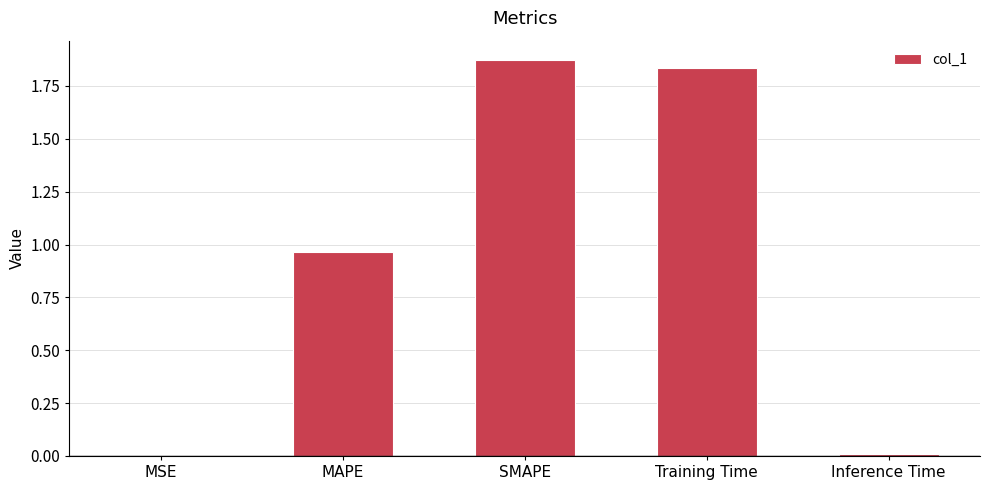

Approximately how many times larger is the value at MAPE compared to SMAPE?

0.5